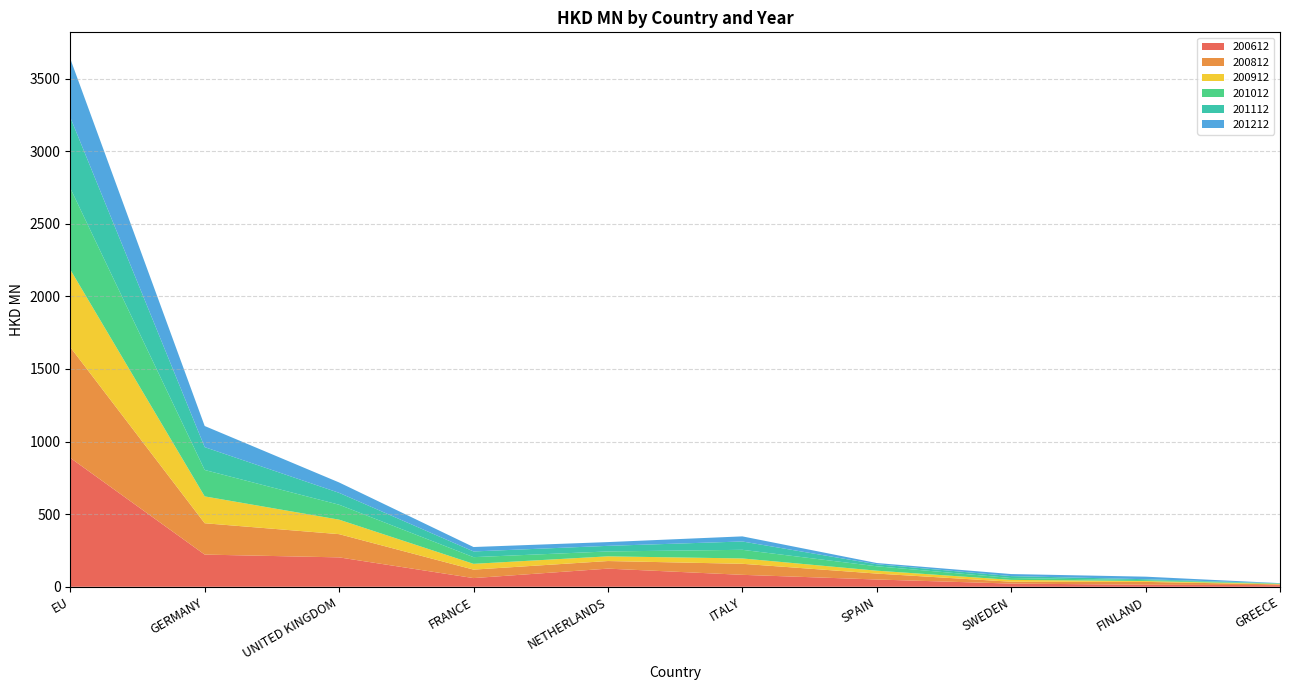

Reading right to left, extract all data points from this chart.

200612: GREECE=11.2	FINLAND=13.9	SWEDEN=22.0	SPAIN=50.1	ITALY=82.3	NETHERLANDS=125.0	FRANCE=59.8	UNITED KINGDOM=202.5	GERMANY=221.7	EU=887.7
200812: GREECE=5.0	FINLAND=19.7	SWEDEN=12.9	SPAIN=40.8	ITALY=76.0	NETHERLANDS=52.3	FRANCE=58.3	UNITED KINGDOM=160.0	GERMANY=215.9	EU=762.6
200912: GREECE=3.6	FINLAND=6.0	SWEDEN=12.6	SPAIN=19.9	ITALY=36.8	NETHERLANDS=32.2	FRANCE=39.8	UNITED KINGDOM=99.8	GERMANY=184.9	EU=534.2
201012: GREECE=2.4	FINLAND=6.1	SWEDEN=12.9	SPAIN=30.4	ITALY=59.4	NETHERLANDS=33.8	FRANCE=46.1	UNITED KINGDOM=102.8	GERMANY=182.0	EU=561.2
201112: GREECE=1.6	FINLAND=6.3	SWEDEN=13.3	SPAIN=13.8	ITALY=57.3	NETHERLANDS=38.5	FRANCE=39.2	UNITED KINGDOM=81.8	GERMANY=157.3	EU=487.2
201212: GREECE=1.2	FINLAND=17.6	SWEDEN=14.0	SPAIN=8.6	ITALY=35.2	NETHERLANDS=25.9	FRANCE=30.5	UNITED KINGDOM=71.6	GERMANY=145.5	EU=403.9